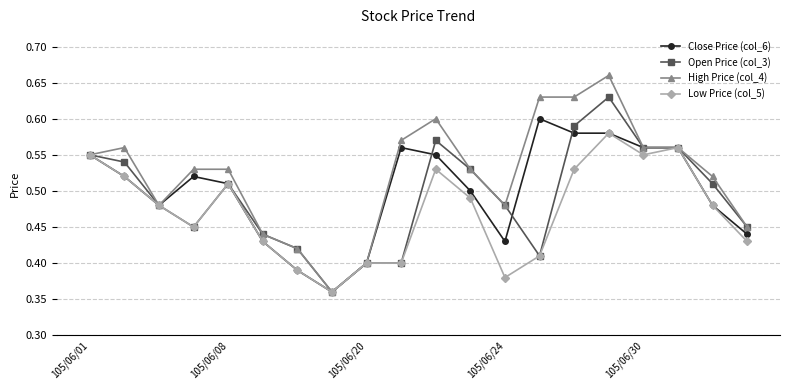

At how many categories does at least one series exceed 0?

20